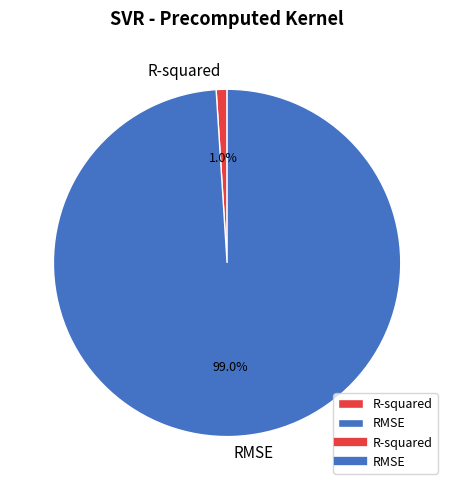

How many slices are in this pie chart?

2